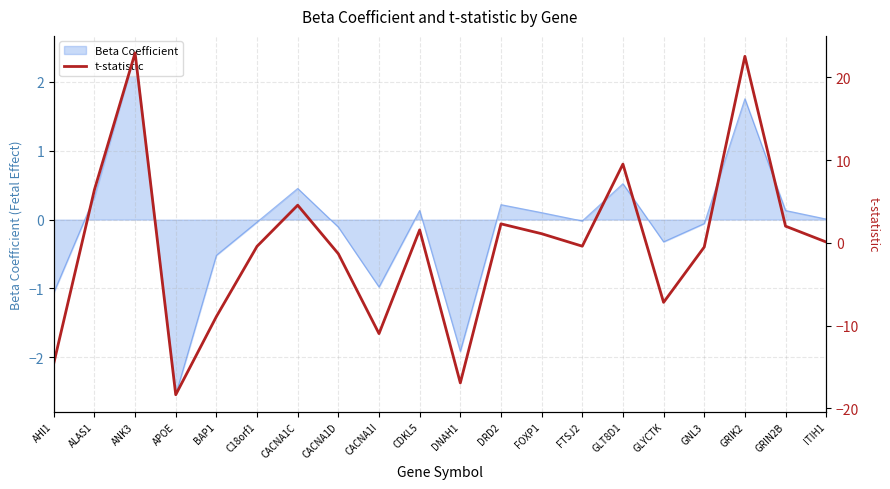

Reading right to left, list all the values displayed in this chart.

0.1	2.0	22.5	-0.5	-7.2	9.5	-0.4	1.1	2.3	-16.9	1.6	-11.0	-1.3	4.5	-0.4	-8.9	-18.3	22.9	6.4	-14.5